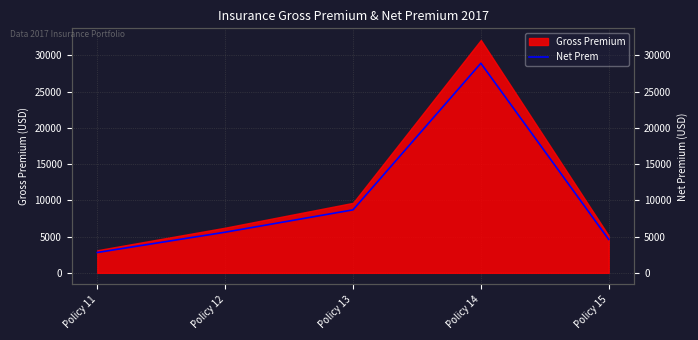

Reading right to left, list all the values displayed in this chart.

4608.9	28918.8	8691.3	5608.8	2808.9